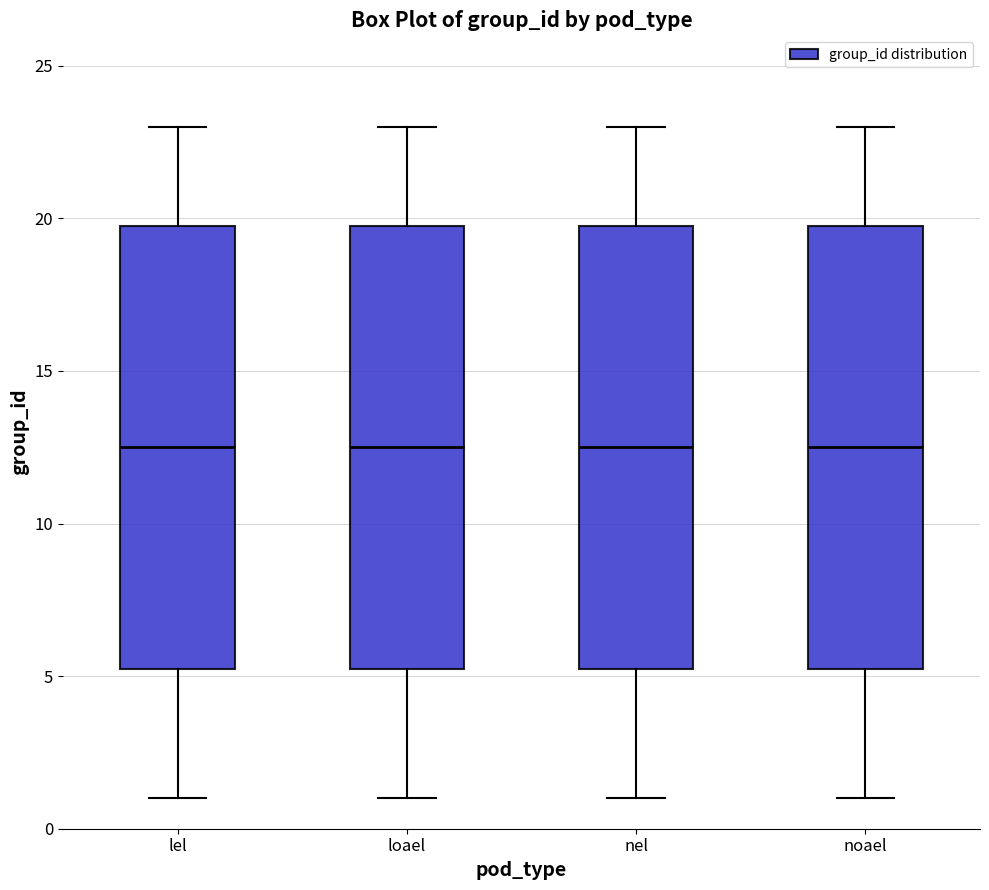

Reading left to right, read every box against the y-axis: the position of its median line, the range the box covers, and the ends of its whiskers. The values are not printed on the chart, so give them approximately, as read against the axis.

lel: median 12.5, box 5.5 to 20.0, whiskers 1.0 to 23.0
loael: median 12.5, box 5.5 to 20.0, whiskers 1.0 to 23.0
nel: median 12.5, box 5.5 to 20.0, whiskers 1.0 to 23.0
noael: median 12.5, box 5.5 to 20.0, whiskers 1.0 to 23.0